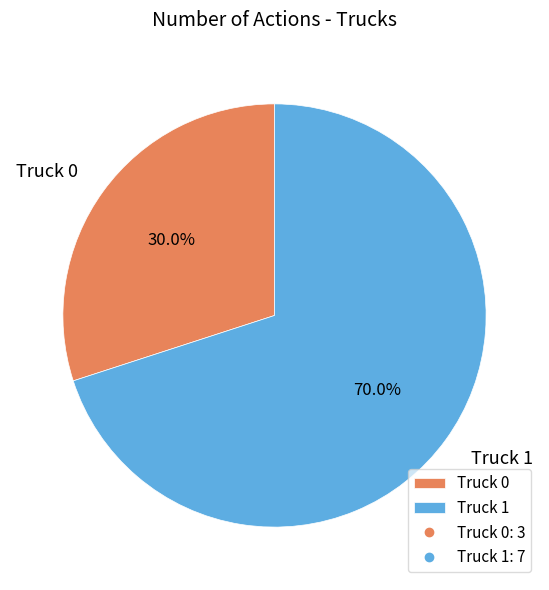

Is the sum of Truck 0 and Truck 1 greater than half?

Yes